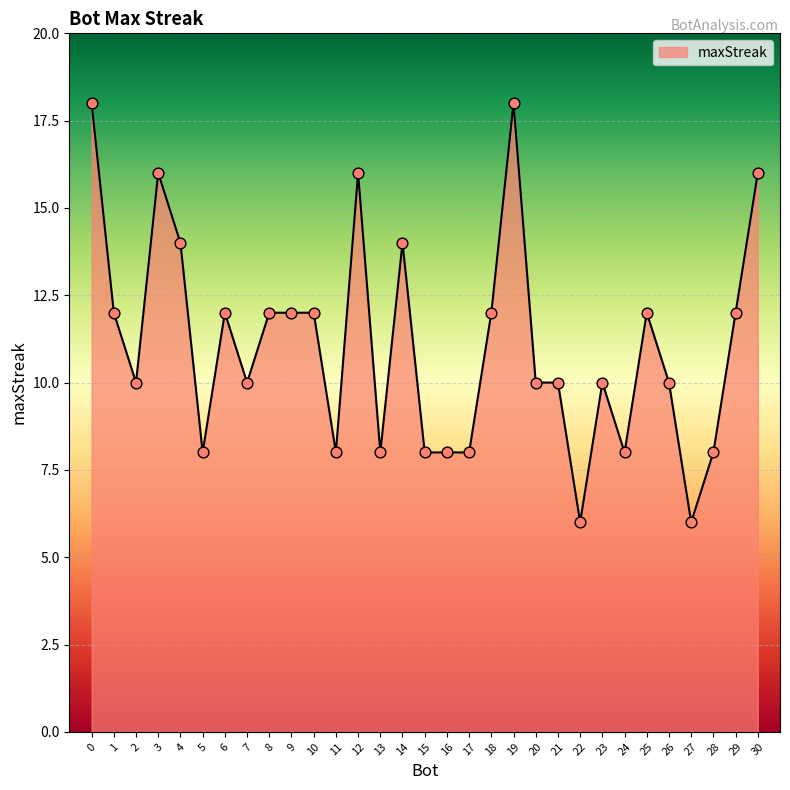

Between 19 and 29, which is larger?

19